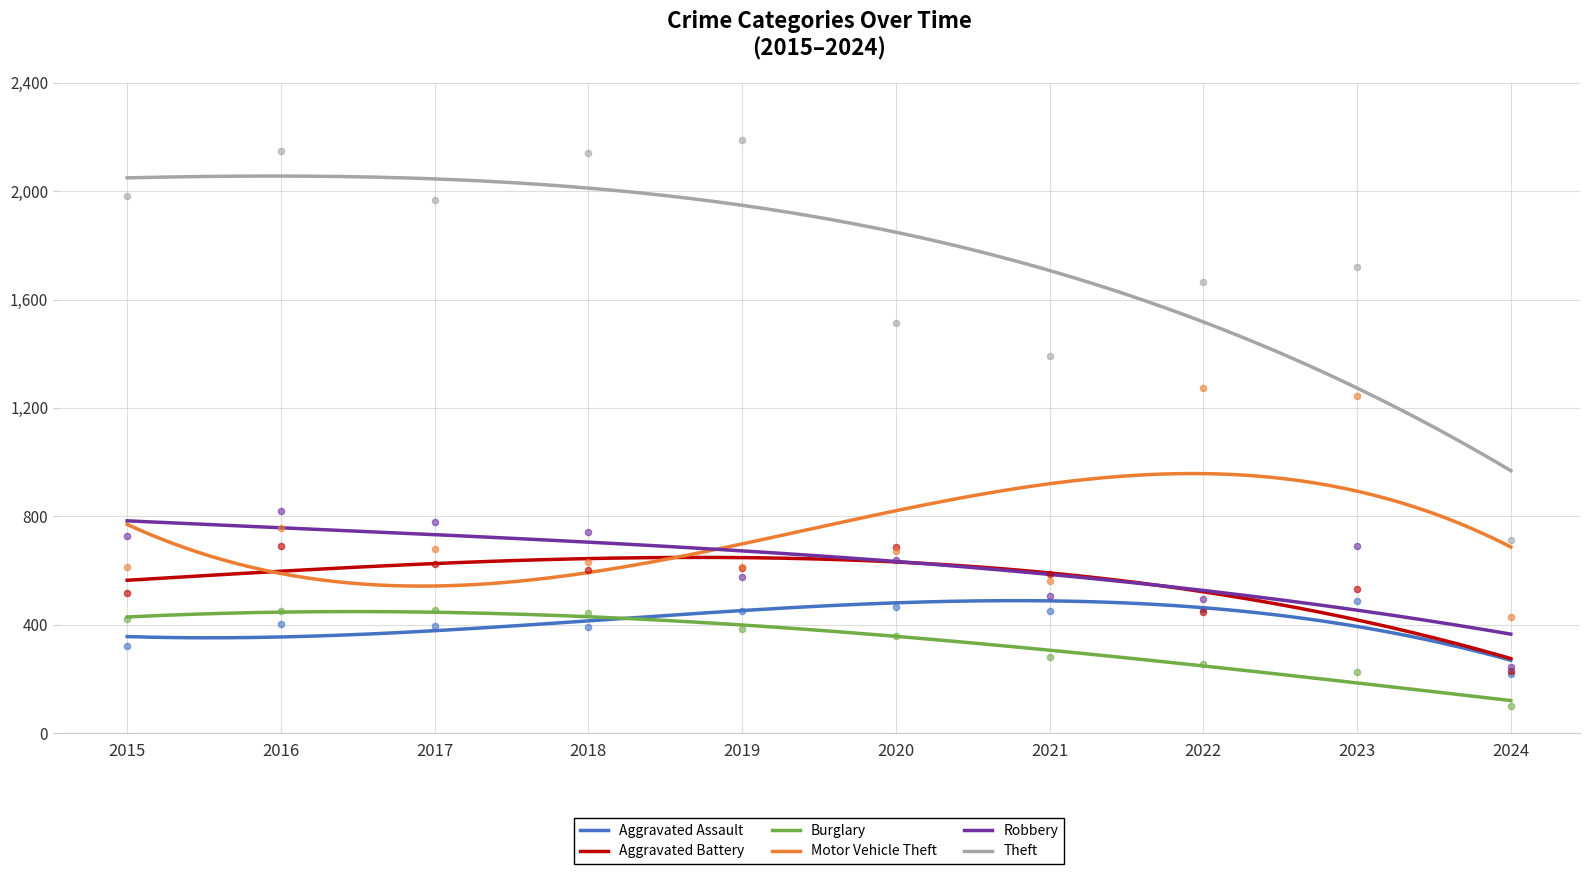

Which series has the largest total across all categories?

Theft